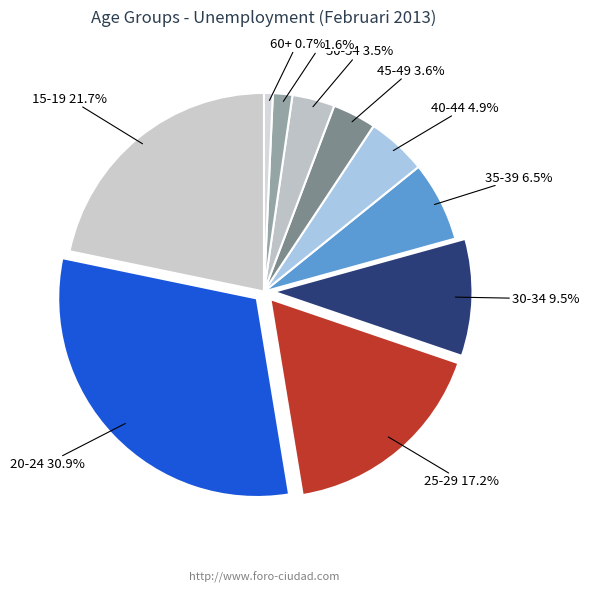

Which category has the biggest portion of the pie?

20-24